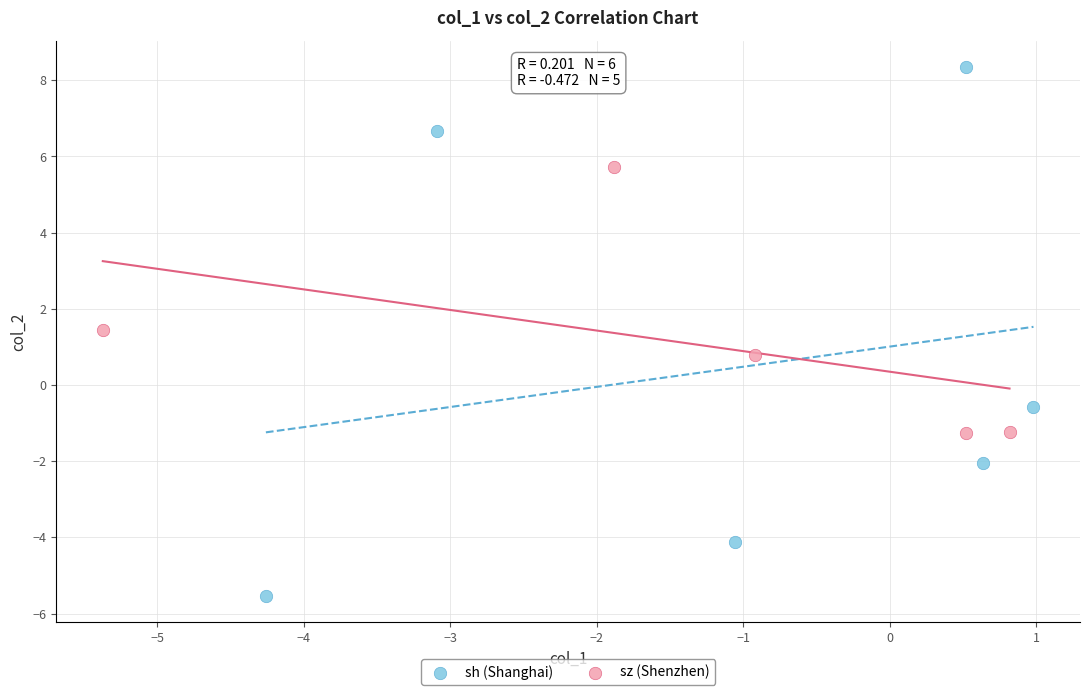

Which series contains the highest Y value?

sh (Shanghai)